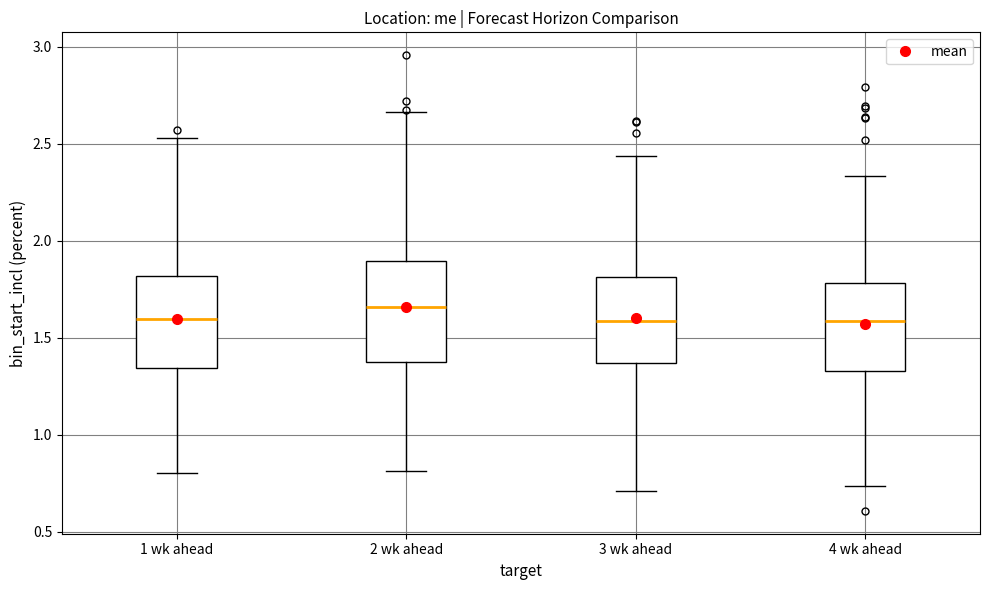

Reading left to right, read every box against the y-axis: the position of its median line, the range the box covers, and the ends of its whiskers. The values are not printed on the chart, so give them approximately, as read against the axis.

1 wk ahead: median 1.60, box 1.35 to 1.80, whiskers 0.80 to 2.55
2 wk ahead: median 1.65, box 1.40 to 1.90, whiskers 0.80 to 2.65
3 wk ahead: median 1.60, box 1.35 to 1.80, whiskers 0.70 to 2.45
4 wk ahead: median 1.60, box 1.35 to 1.80, whiskers 0.75 to 2.35